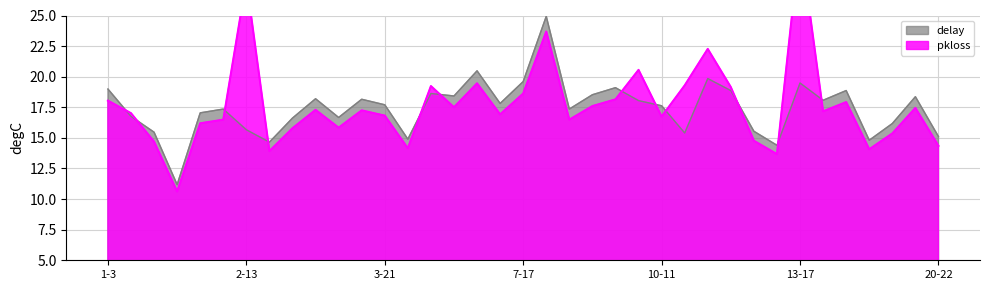

Reading right to left, transcribe all the data shown in this chart.

15.1	18.4	16.2	14.8	18.9	18.1	19.5	14.4	15.5	18.9	19.8	15.4	17.6	18.0	19.1	18.5	17.4	24.9	19.6	17.8	20.5	18.4	18.6	14.9	17.7	18.2	16.7	18.2	16.6	14.7	15.7	17.4	17.0	11.2	15.5	16.8	19.0